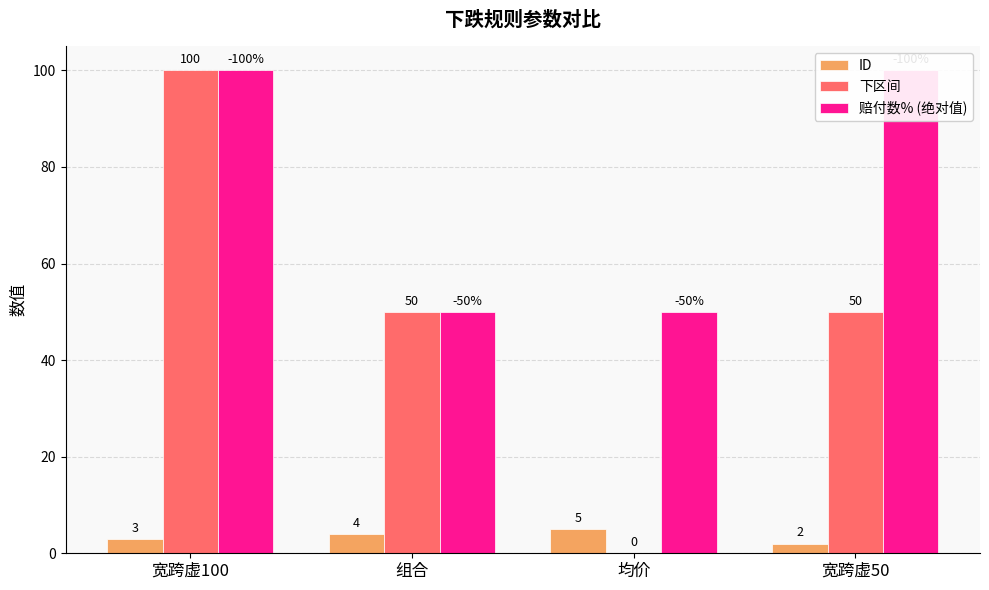

How many bars are there in each group?

3